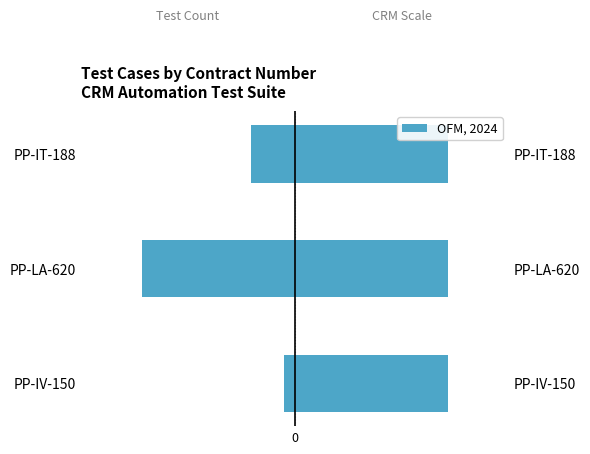

List the labels in order of value, largest first.

PP-IV-150, PP-IT-188, PP-LA-620